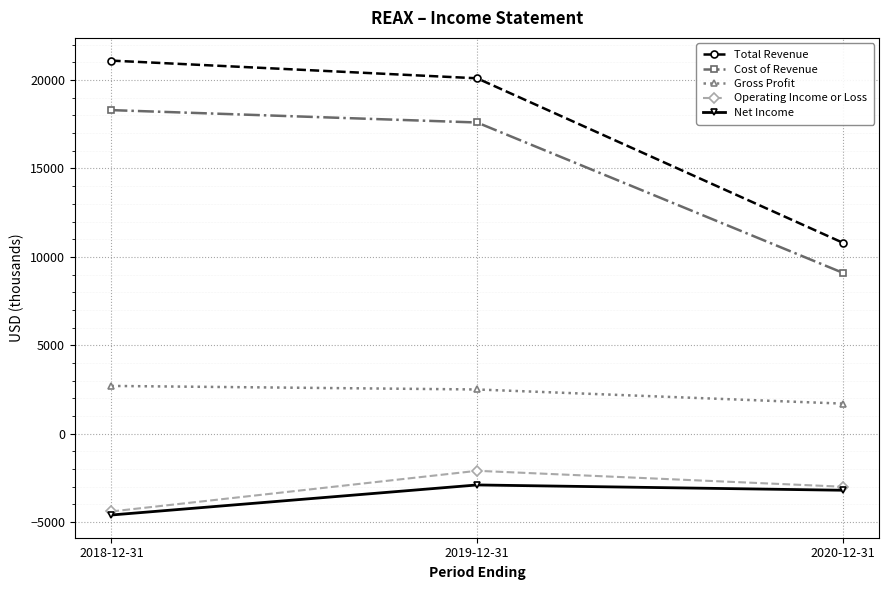

Count the number of categories in the chart.

3